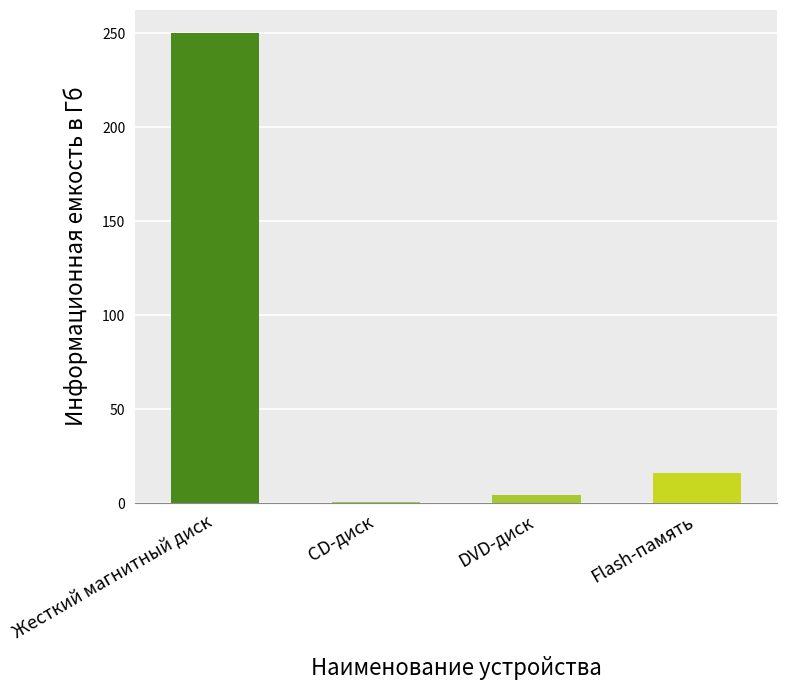

How many distinct data groups are displayed?

1